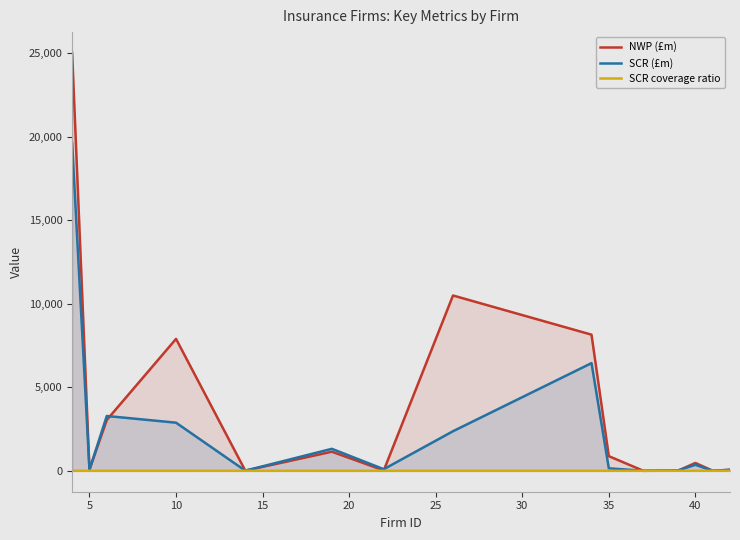

True or false: SCR coverage ratio has a value of 1.1 at 45.

False